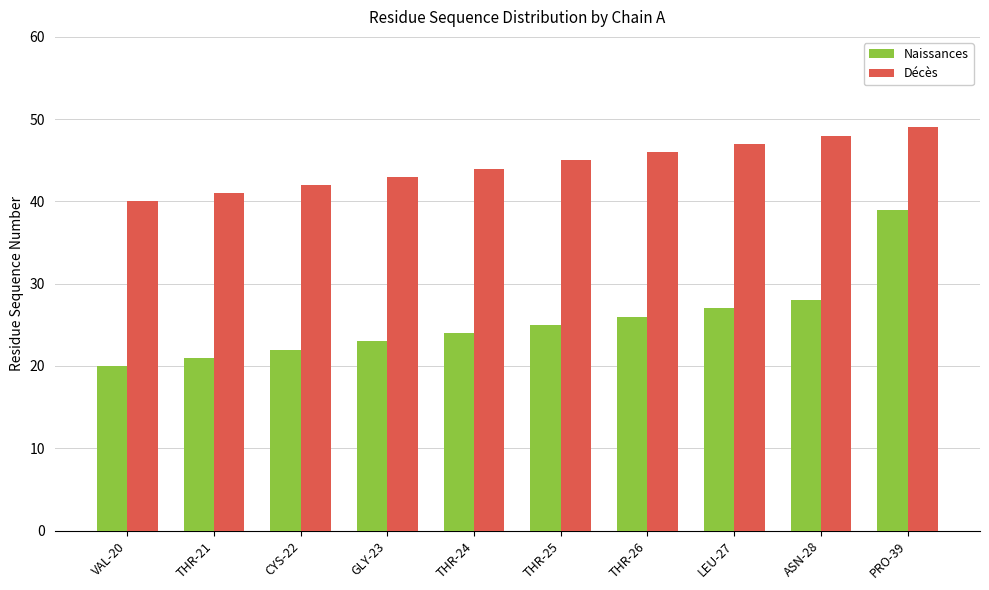

At which label is Naissances closest to 29?

ASN-28